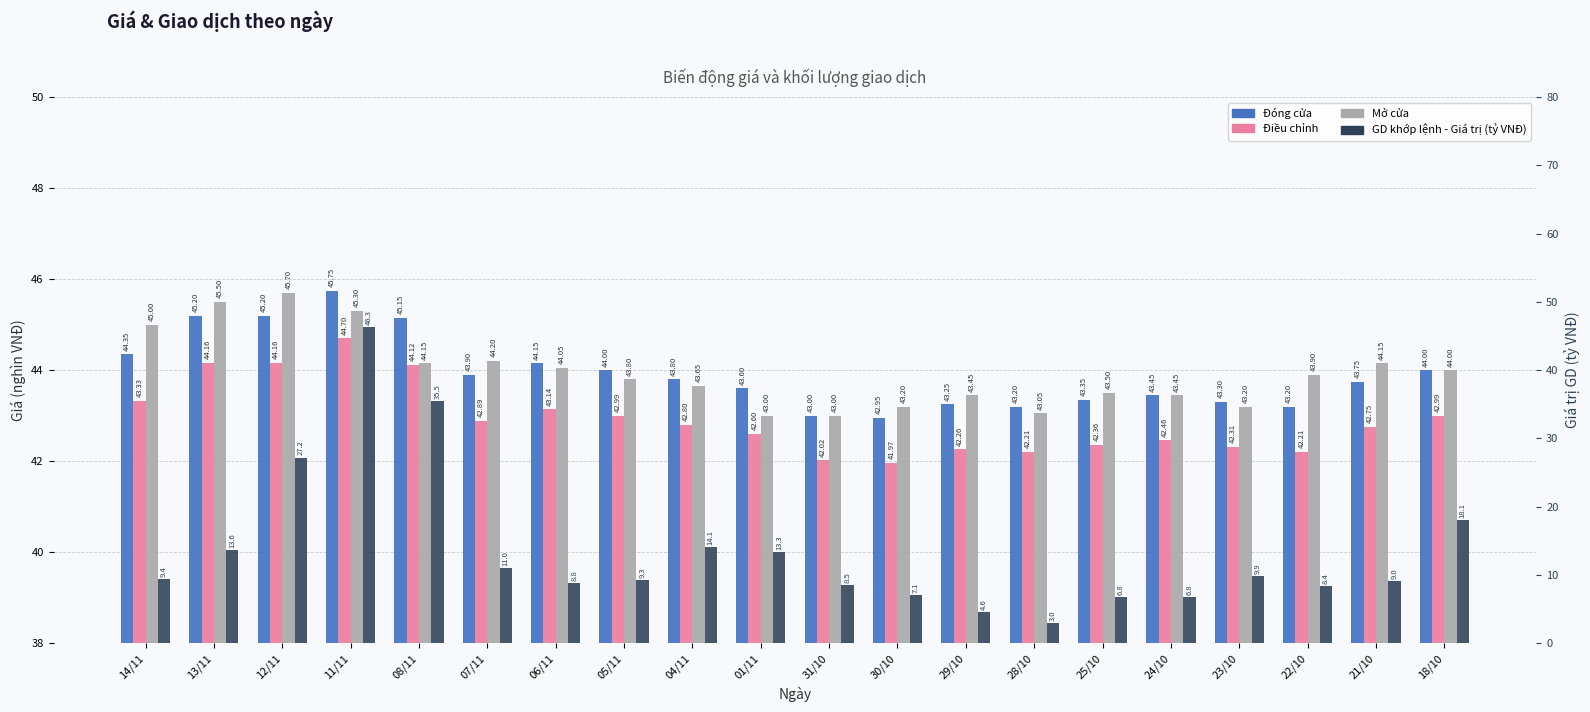

Reading left to right, list all the values displayed in this chart.

Đóng cửa: 14/11=44.4	13/11=45.2	12/11=45.2	11/11=45.8	08/11=45.1	07/11=43.9	06/11=44.1	05/11=44.0	04/11=43.8	01/11=43.6	31/10=43.0	30/10=43.0	29/10=43.2	28/10=43.2	25/10=43.4	24/10=43.5	23/10=43.3	22/10=43.2	21/10=43.8	18/10=44.0
Điều chỉnh: 14/11=43.3	13/11=44.2	12/11=44.2	11/11=44.7	08/11=44.1	07/11=42.9	06/11=43.1	05/11=43.0	04/11=42.8	01/11=42.6	31/10=42.0	30/10=42.0	29/10=42.3	28/10=42.2	25/10=42.4	24/10=42.5	23/10=42.3	22/10=42.2	21/10=42.8	18/10=43.0
Mở cửa: 14/11=45.0	13/11=45.5	12/11=45.7	11/11=45.3	08/11=44.1	07/11=44.2	06/11=44.0	05/11=43.8	04/11=43.6	01/11=43.0	31/10=43.0	30/10=43.2	29/10=43.5	28/10=43.0	25/10=43.5	24/10=43.5	23/10=43.2	22/10=43.9	21/10=44.1	18/10=44.0
GD khớp lệnh - Giá trị (tỷ VNĐ): 14/11=9.4	13/11=13.6	12/11=27.2	11/11=46.3	08/11=35.5	07/11=11.0	06/11=8.8	05/11=9.3	04/11=14.1	01/11=13.3	31/10=8.5	30/10=7.1	29/10=4.6	28/10=3.0	25/10=6.8	24/10=6.8	23/10=9.9	22/10=8.4	21/10=9.0	18/10=18.1